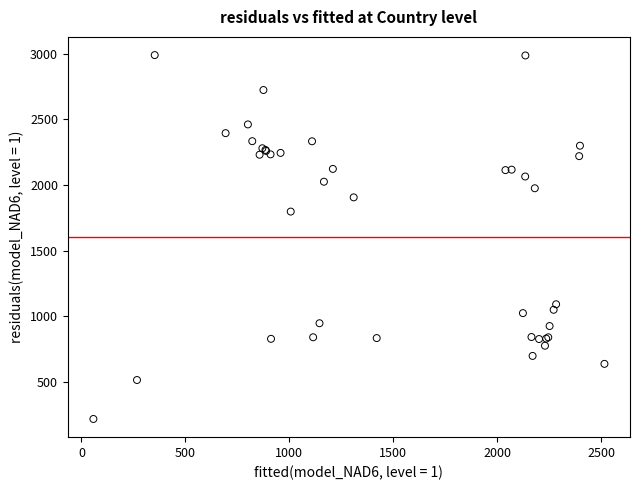

What Y value in the scatter plot is closest to 1604?

1798.4